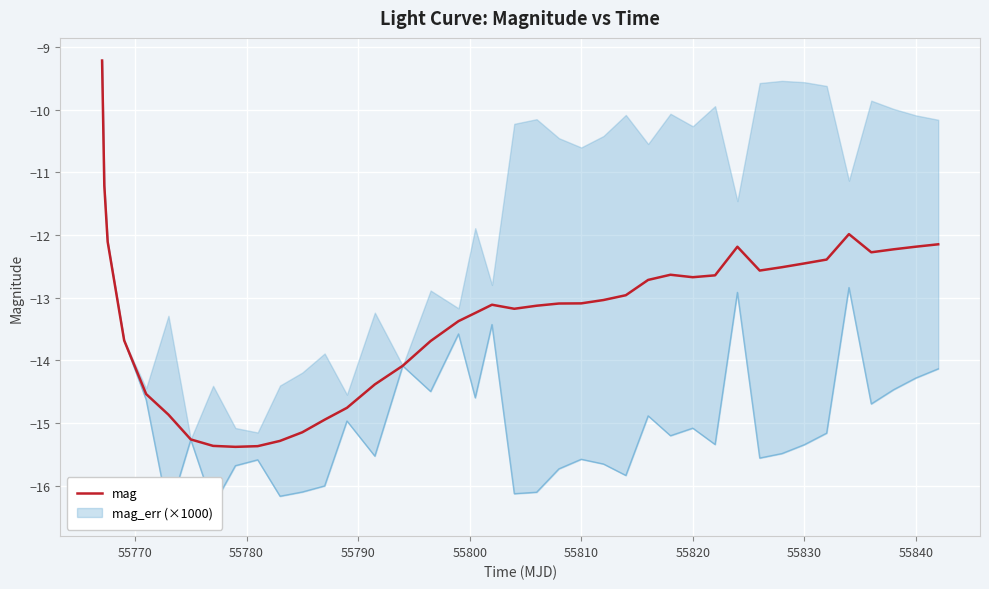

Is it true that mag equals -12.2 at 55840?

True